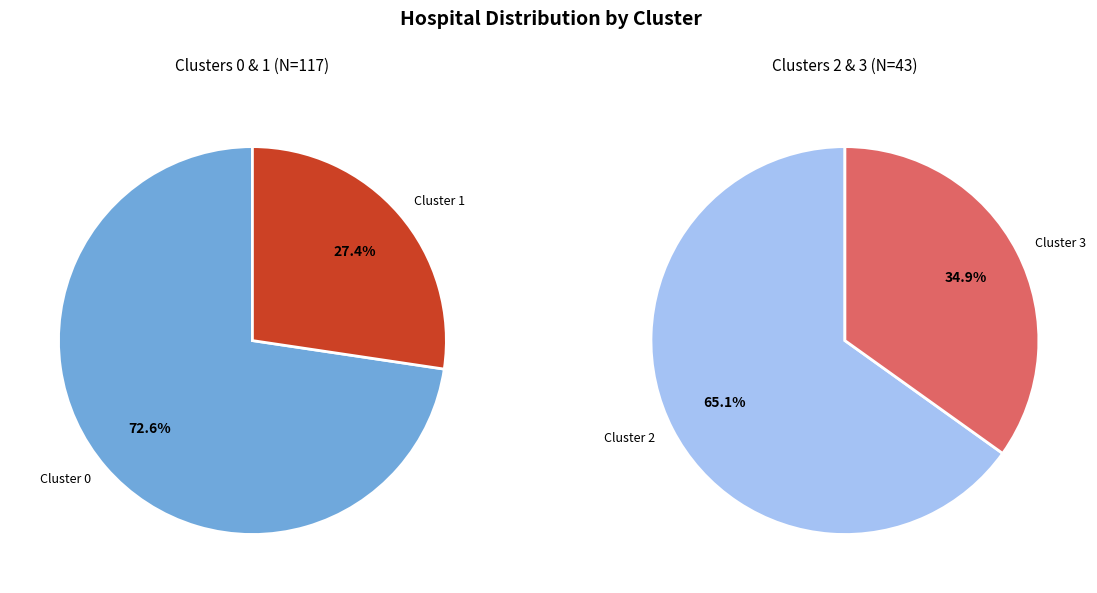

Does any single category account for the majority?

Yes